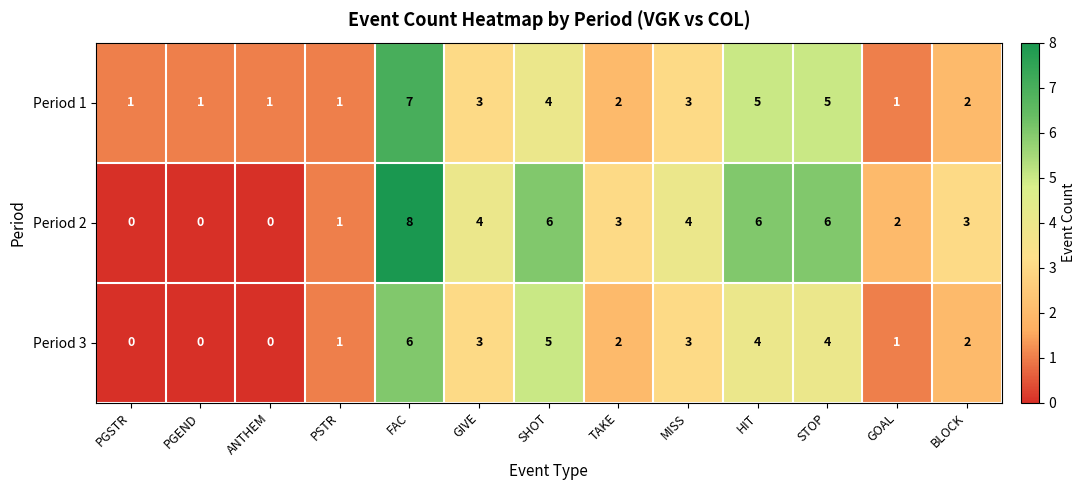

Rank the series by their maximum value, from lowest to highest.

Period 3, Period 1, Period 2